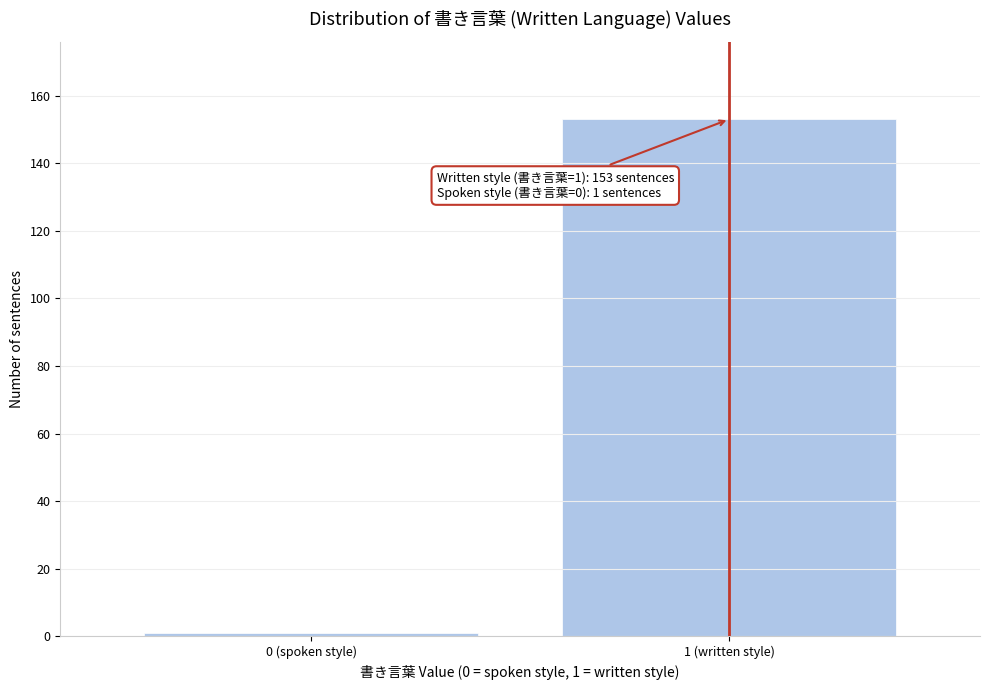

Reading left to right, transcribe all the data shown in this chart.

1	153